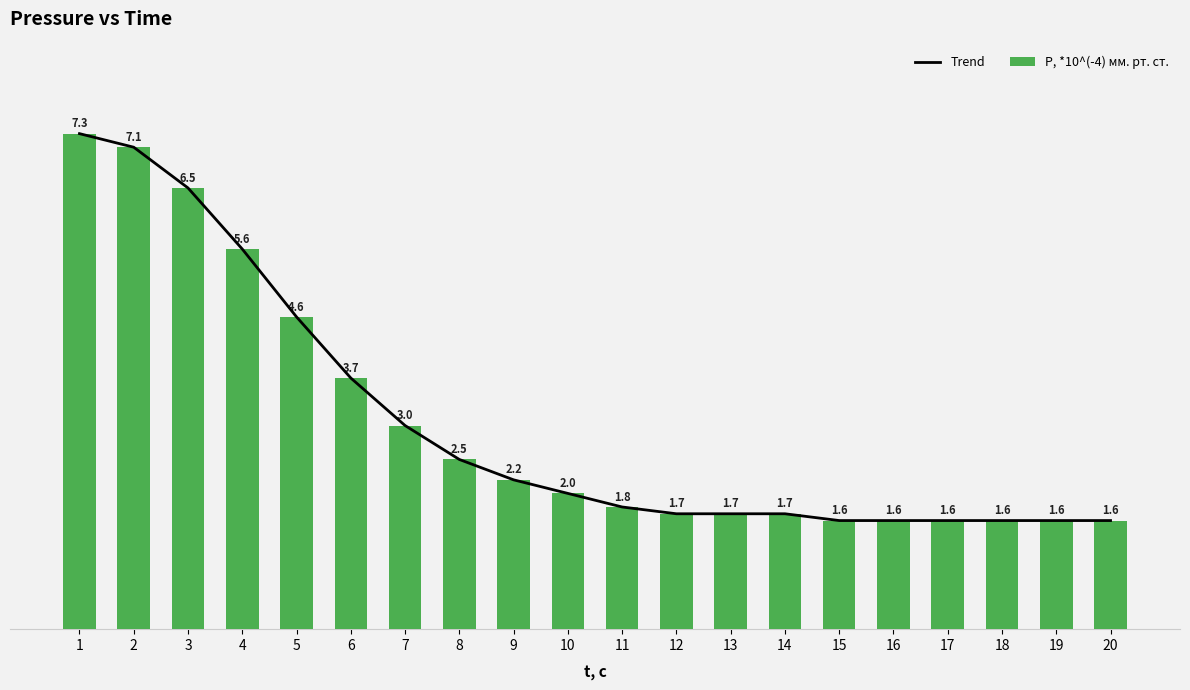

Is it true that P, *10^(-4) мм. рт. ст. equals 1.7 at 14?

True